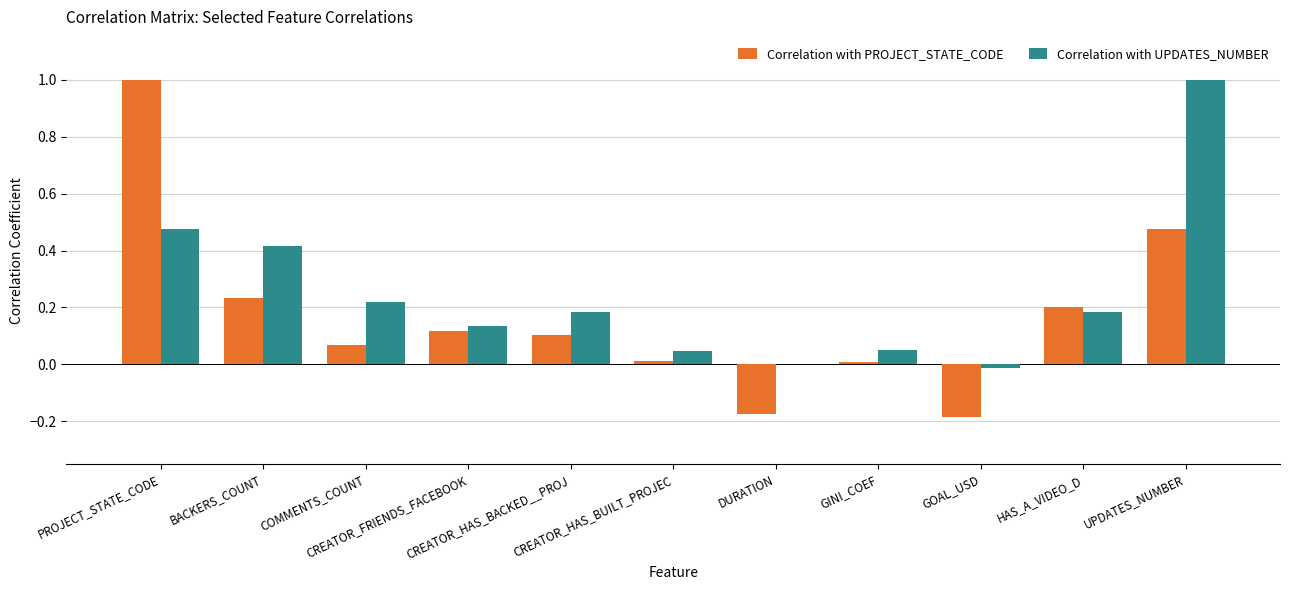

The value of Correlation with PROJECT_STATE_CODE at GINI_COEF is 0.0. True or false?

False